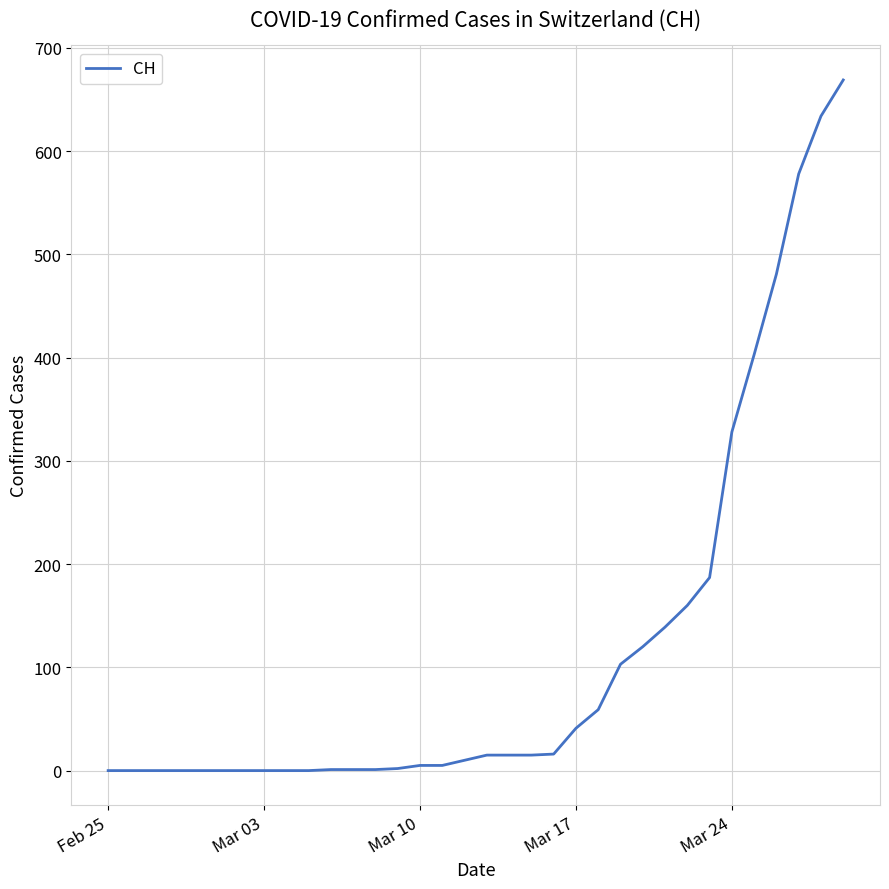

What is the maximum value shown in the chart?

669